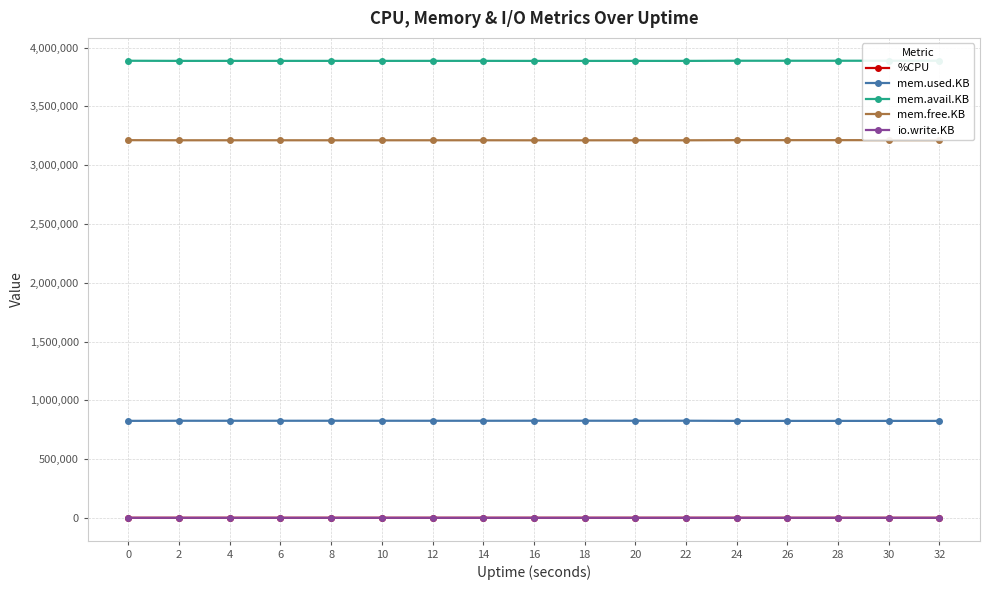

What is the difference between the mem.used.KB values at 32 and 14?

1004.0